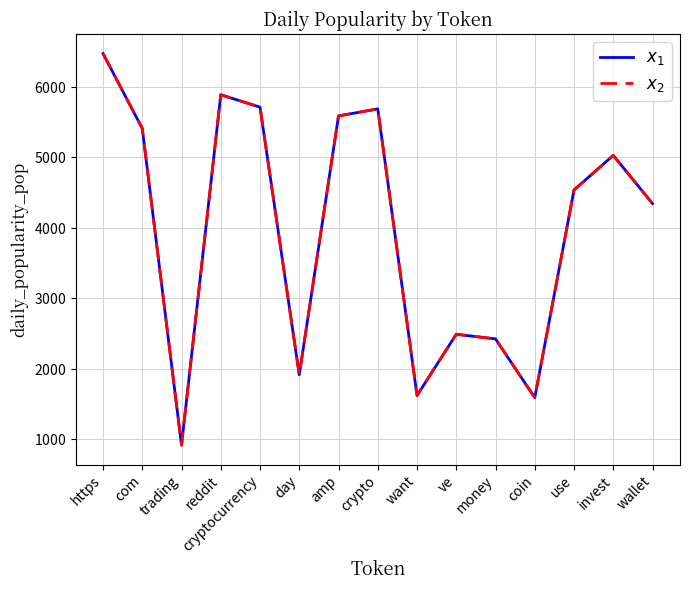

What is the total value across all series at day?

3831.3